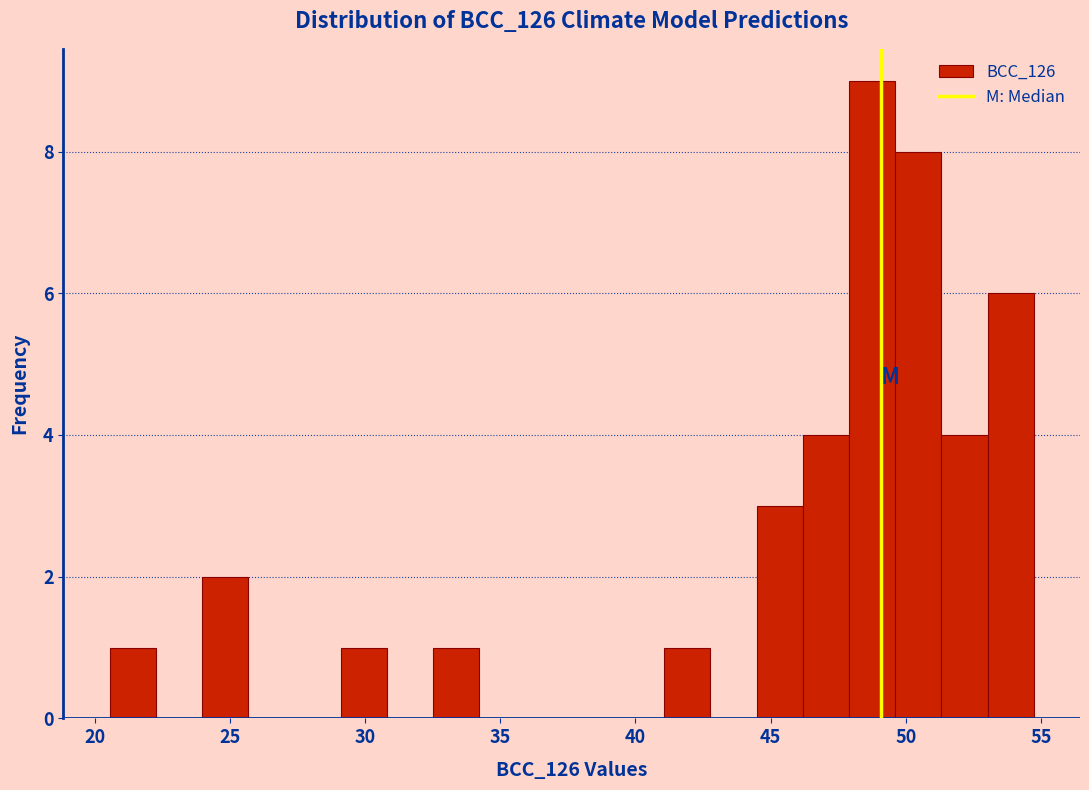

Read against the x-axis, roughly where is the centre of the tallest bar?

49.0